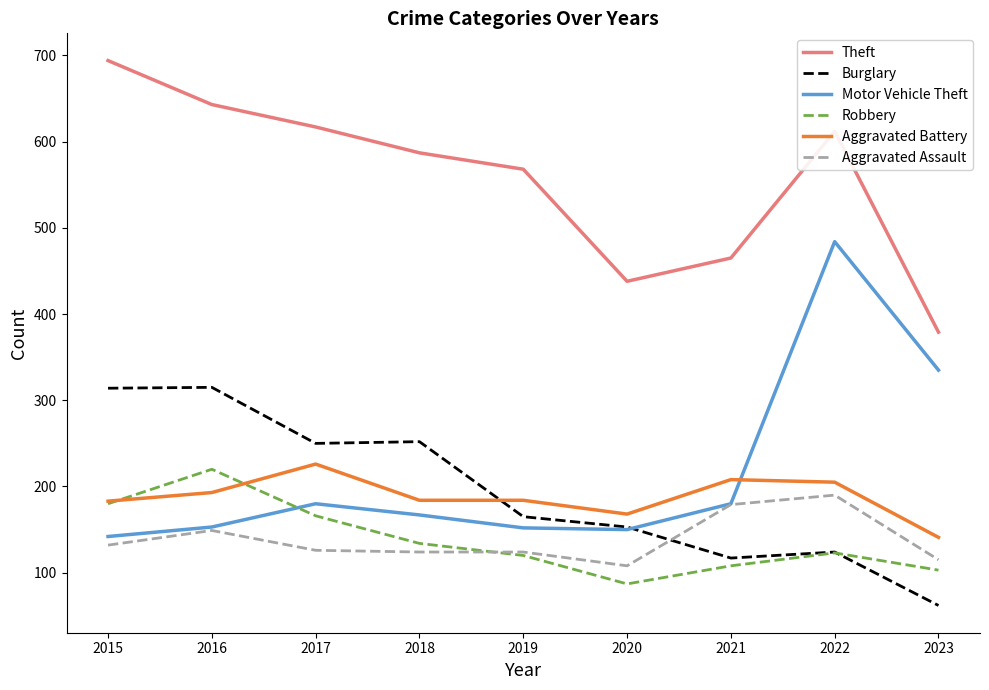

What is the approximate value of Burglary at 2018, to the nearest 10?

250